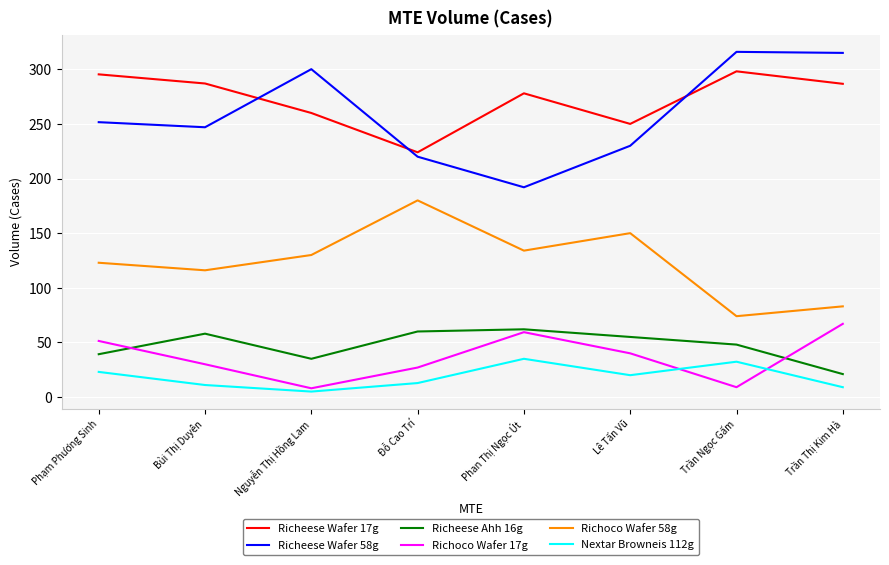

Rank the series at Trần Thị Kim Hà from lowest to highest value.

Nextar Browneis 112g, Richeese Ahh 16g, Richoco Wafer 17g, Richoco Wafer 58g, Richeese Wafer 17g, Richeese Wafer 58g